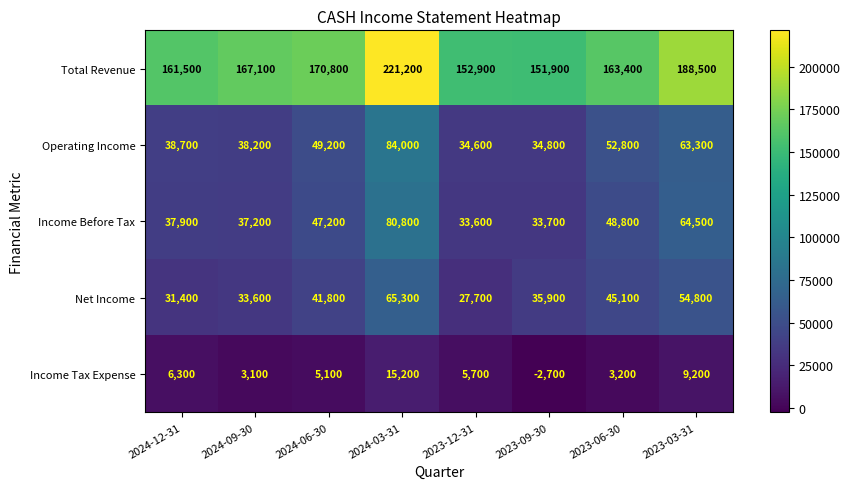

What is the sum of the Income Tax Expense values at 2023-06-30 and 2023-12-31?

8900